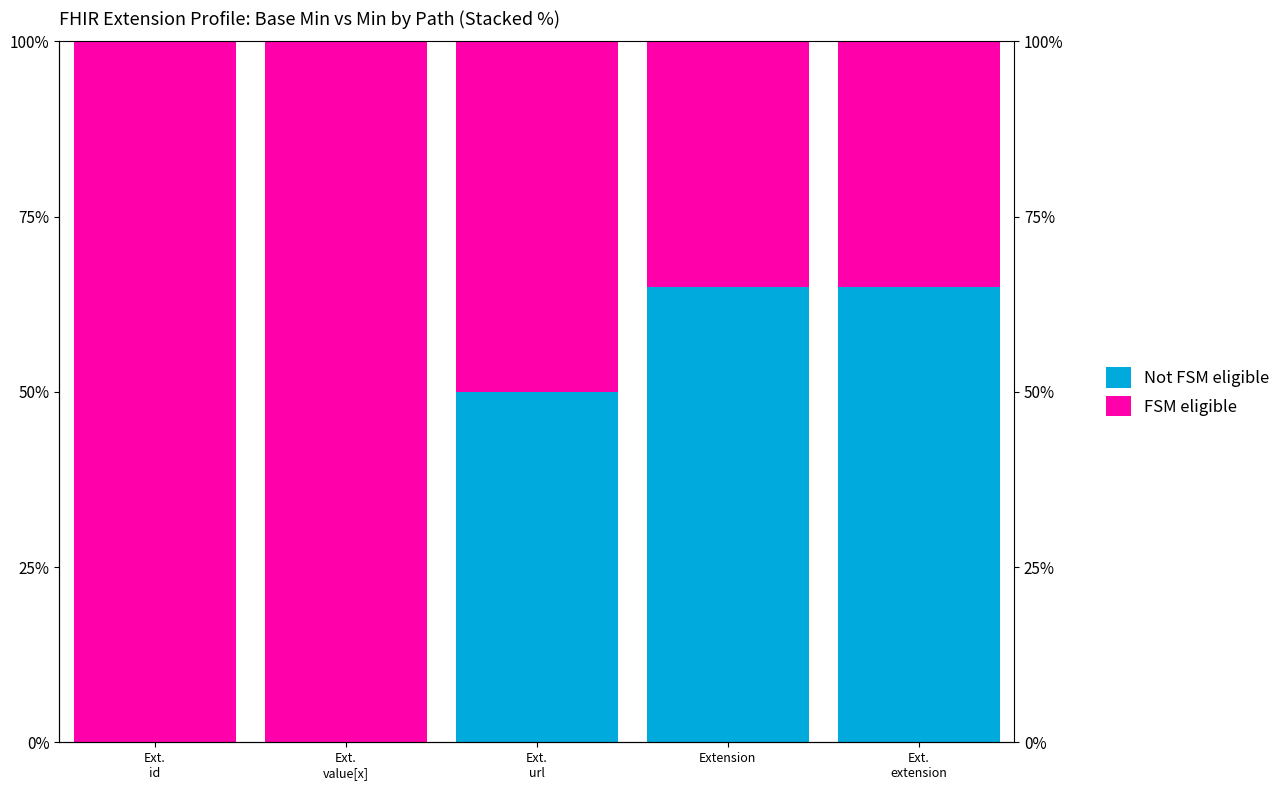

What is the label of the 2nd bar from the left?

Ext.
value[x]